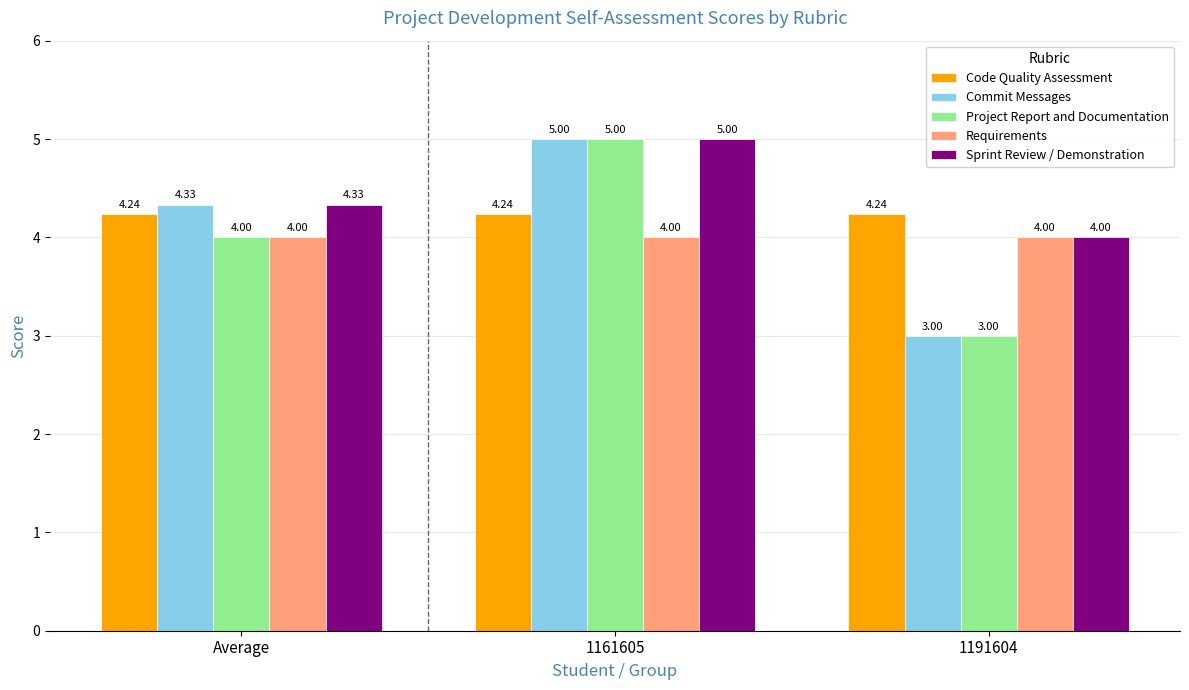

What is the greatest value displayed?

5.0